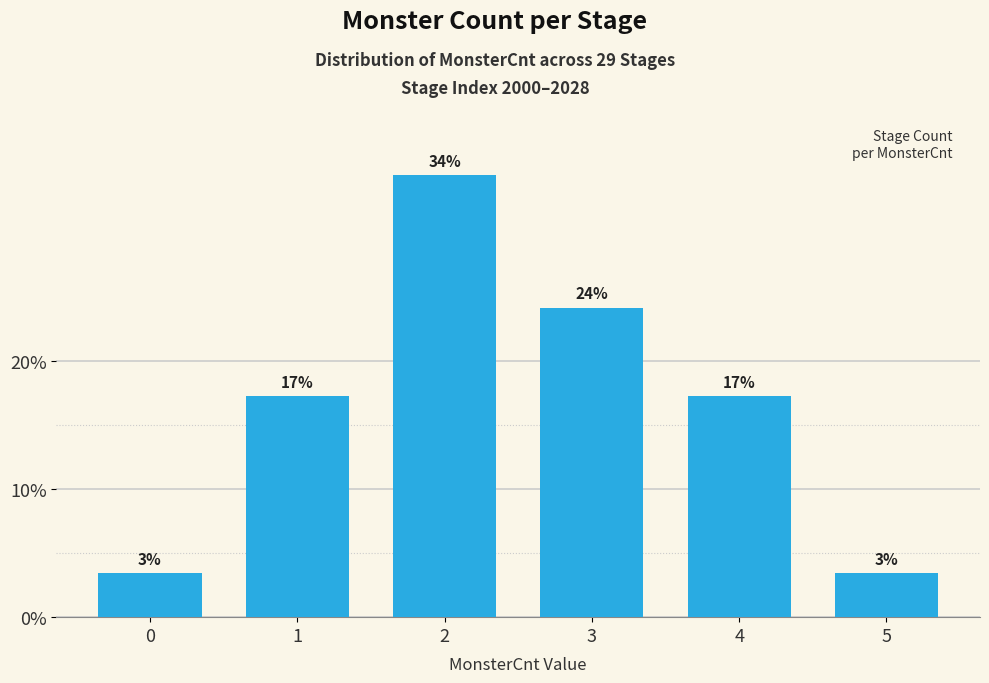

Is it true that the value at 3 is 24.1?

True